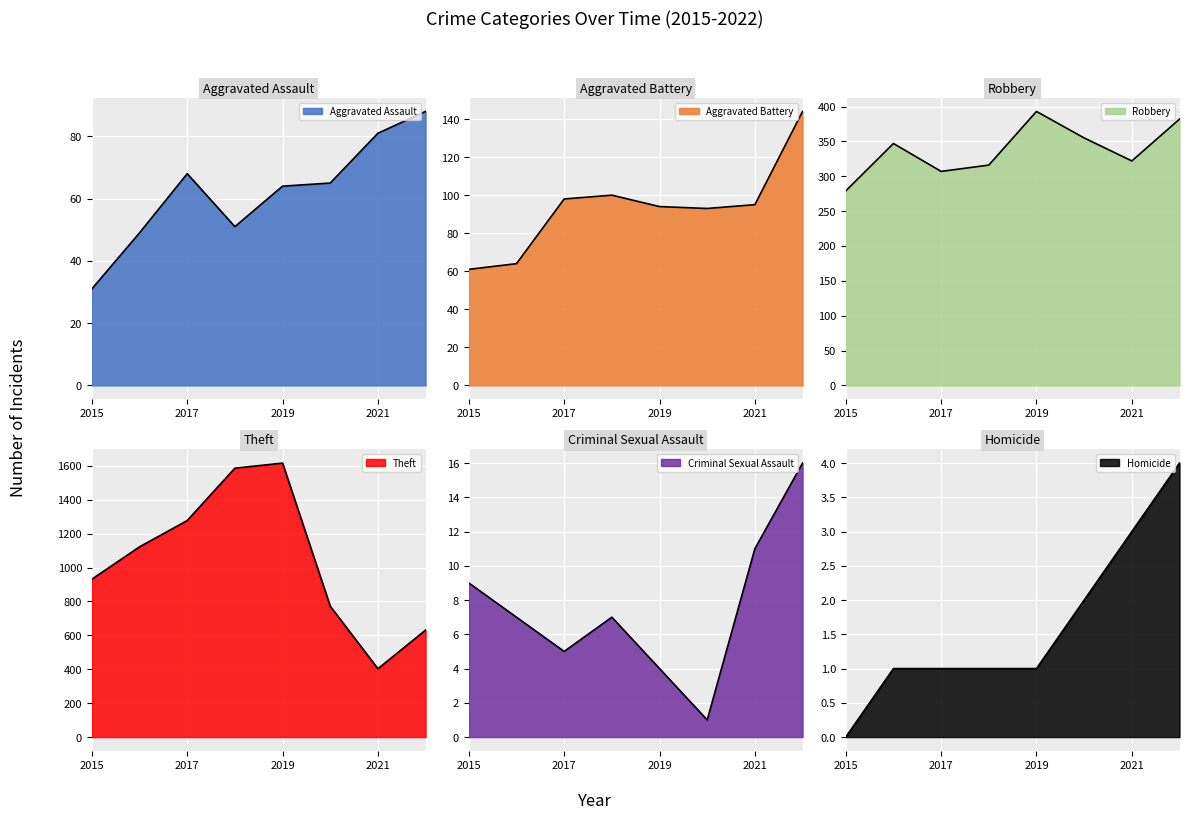

What are all the series names shown in the legend?

Aggravated Assault, Aggravated Battery, Robbery, Theft, Criminal Sexual Assault, Homicide